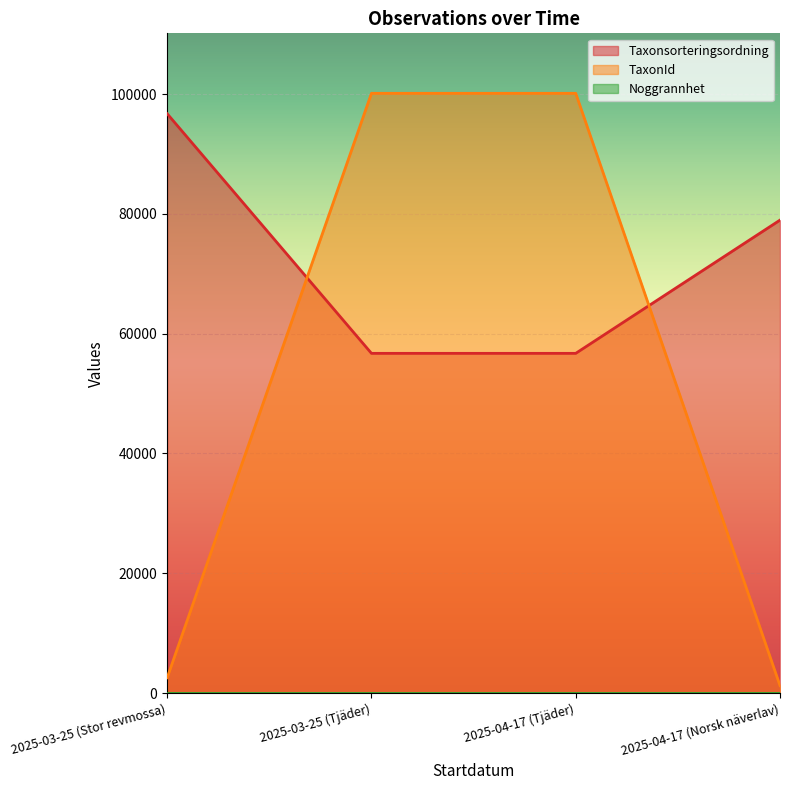

What is the greatest value displayed?

100138